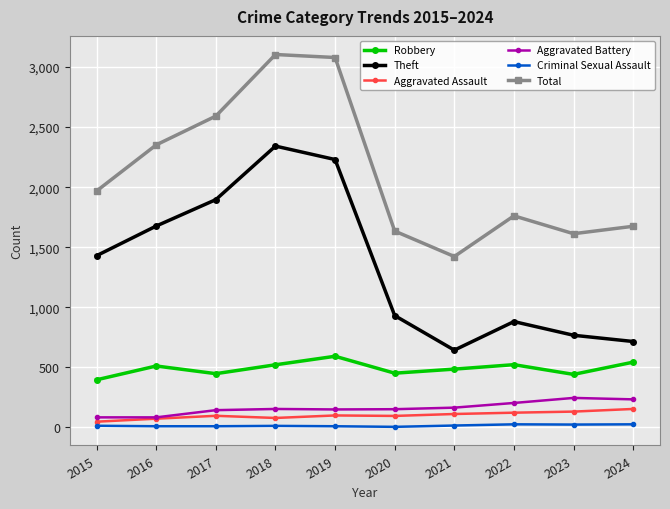

Does the chart have visible grid lines?

Yes